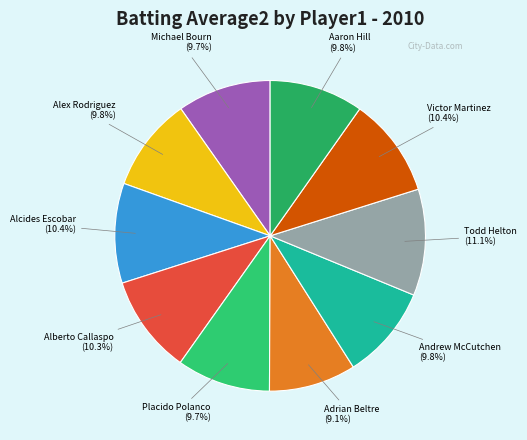

How many slices are in this pie chart?

10